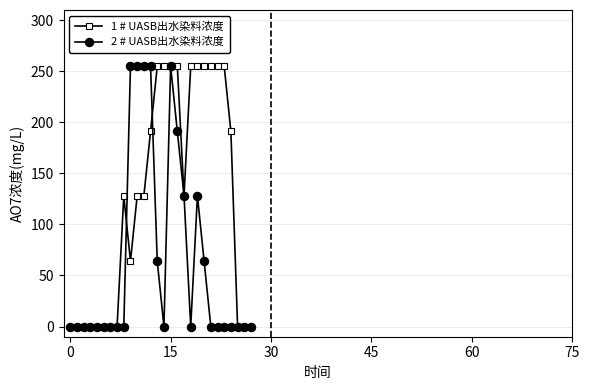

Is this an area chart (filled region under the line)?

No